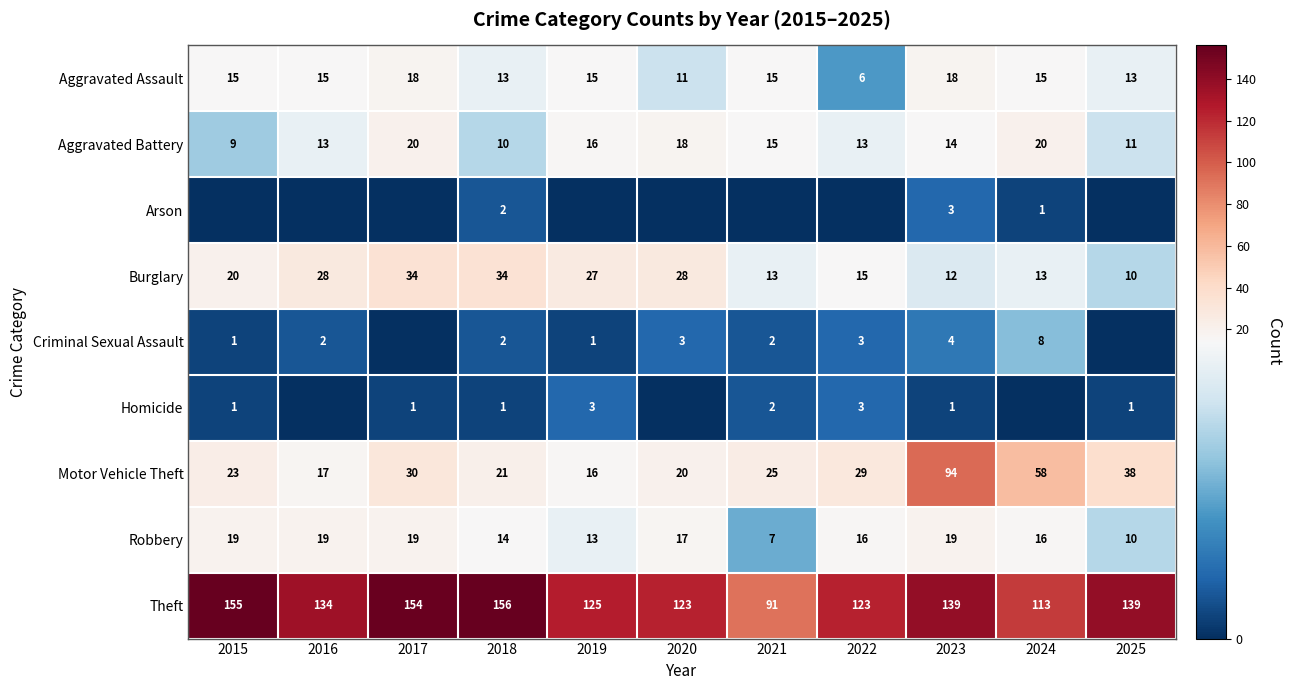

Which label corresponds to the largest value in the chart?

2018